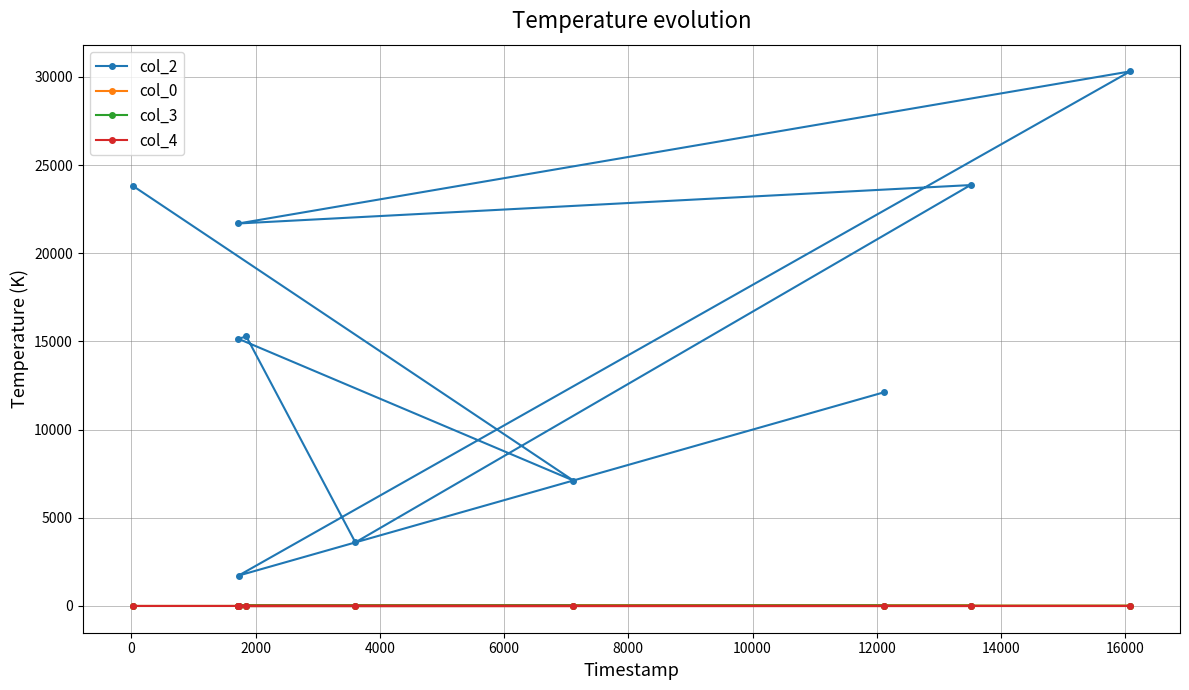

How many categories are shown in the chart?

10